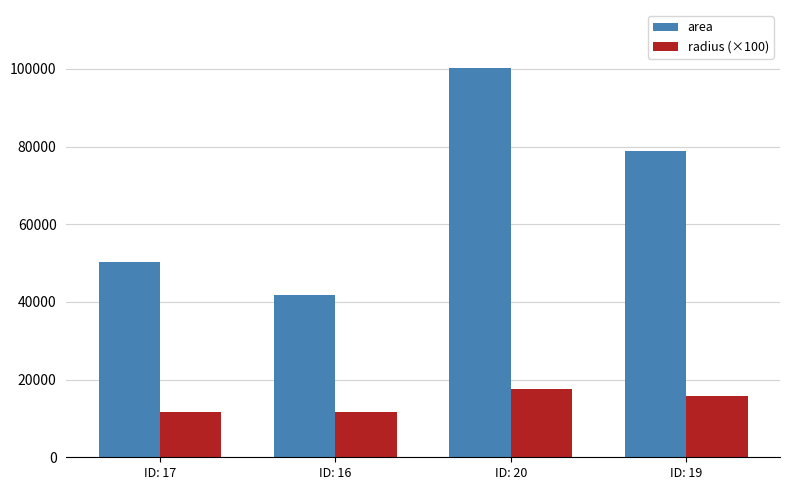

Which category has the highest value in the radius (×100) series?

ID: 20